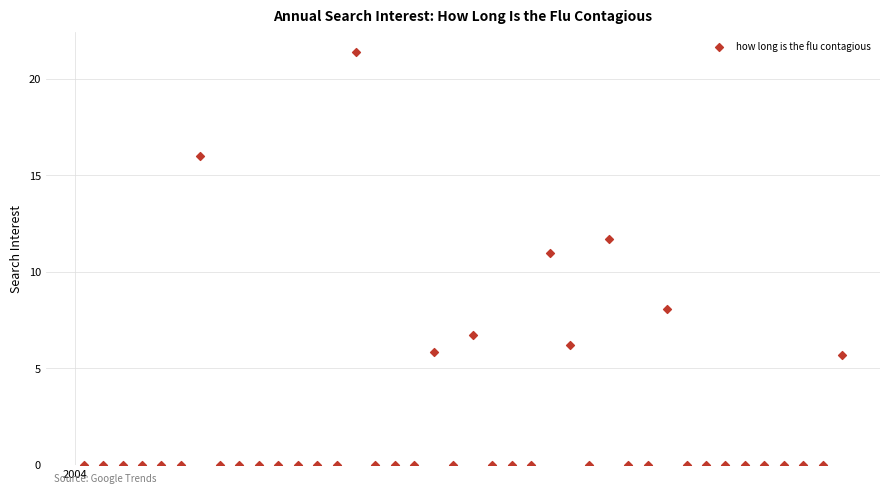

What Y value in the scatter plot is closest to 10?

11.0